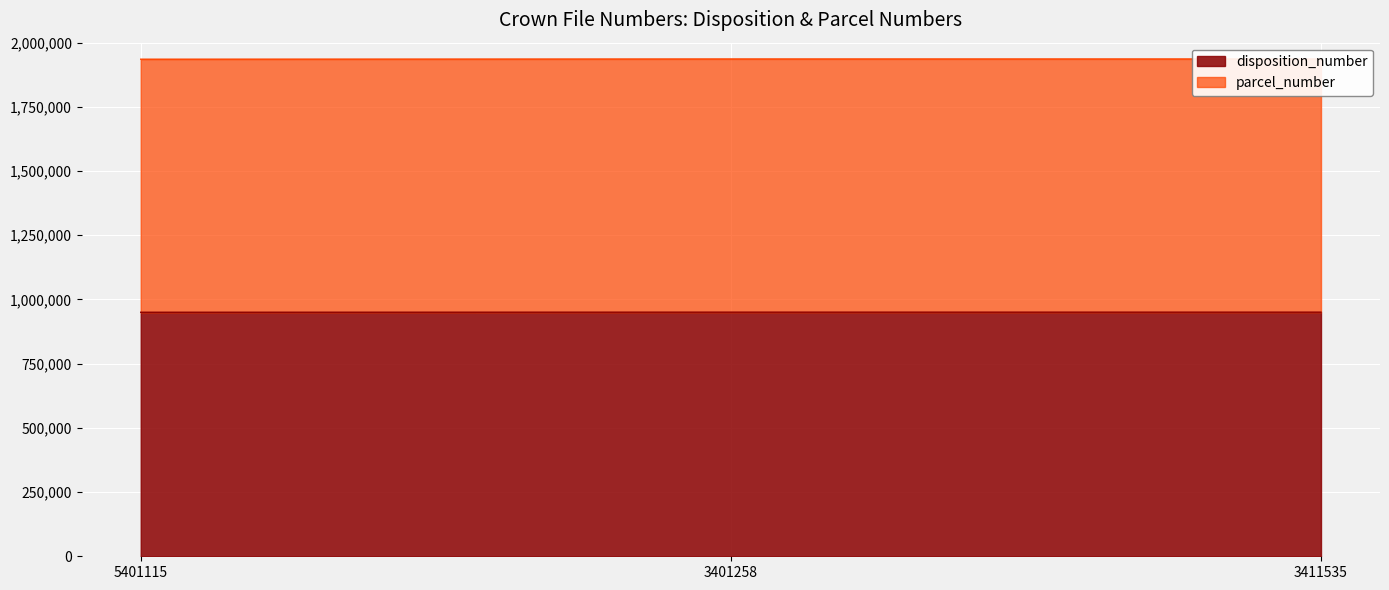

Which series has the widest spread of values?

parcel_number